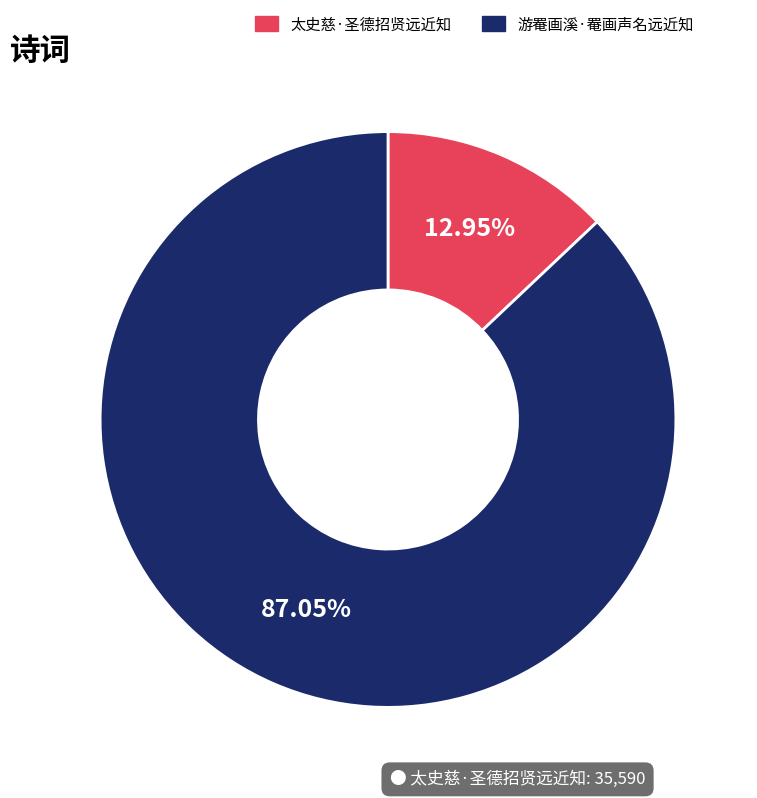

Between 太史慈·圣德招贤远近知 and 游罨画溪·罨画声名远近知, which is larger?

游罨画溪·罨画声名远近知